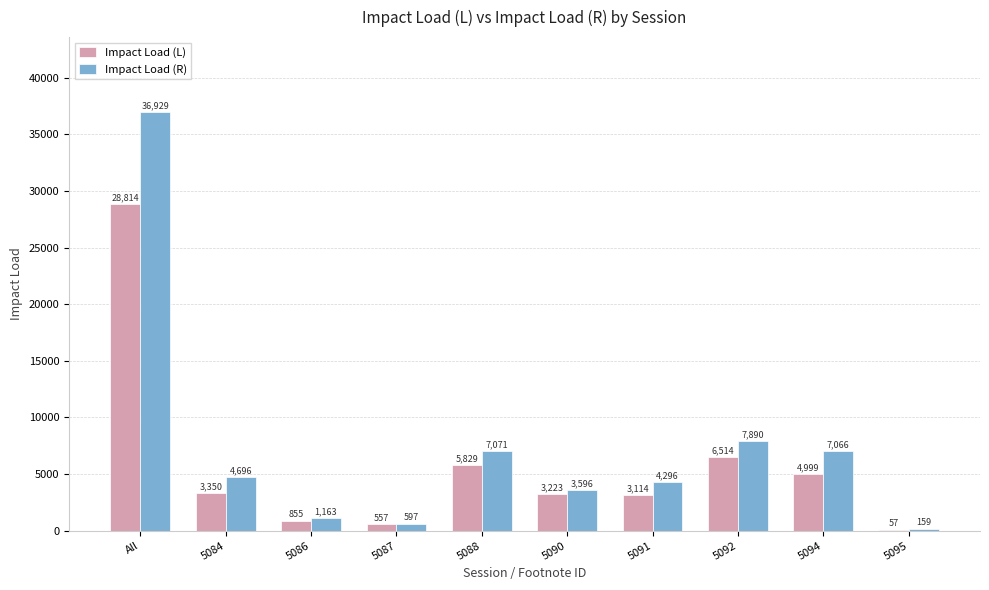

The value of Impact Load (L) at 5090 is 4702.2. True or false?

False